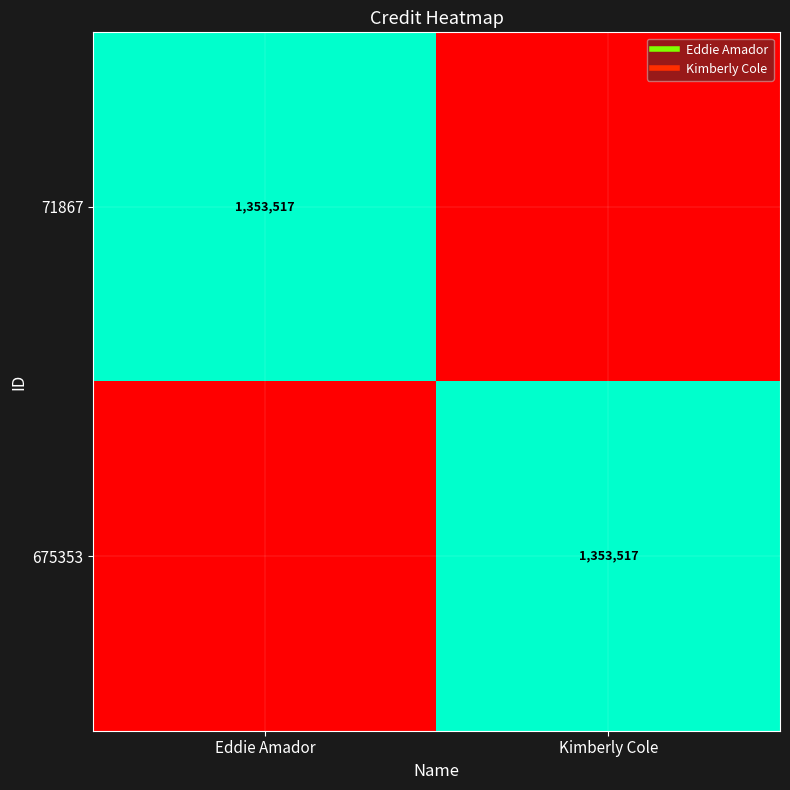

What is the total value across all series at Eddie Amador?

1353517